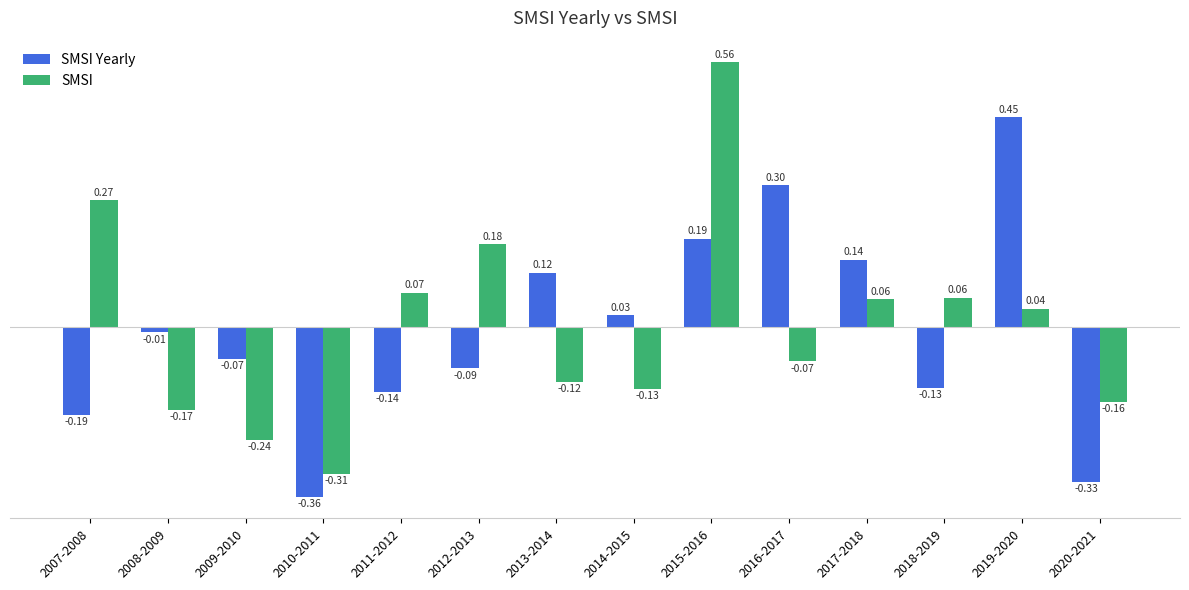

Which series changed the most between 2013-2014 and 2014-2015?

SMSI Yearly